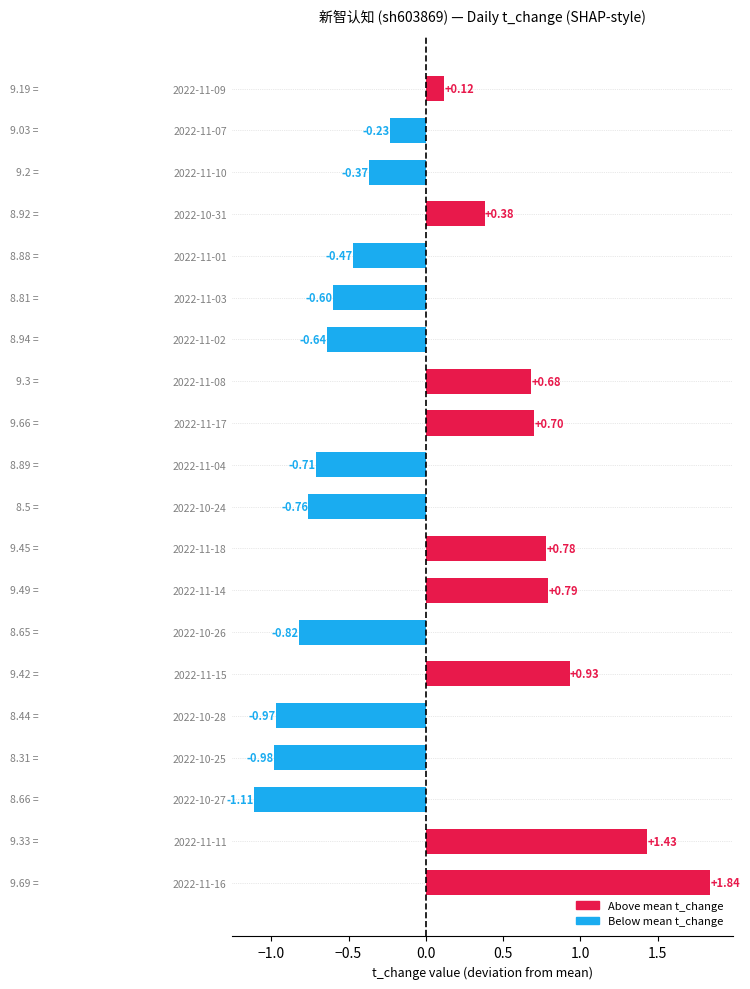

At which label is the value closest to 0?

2022-11-09